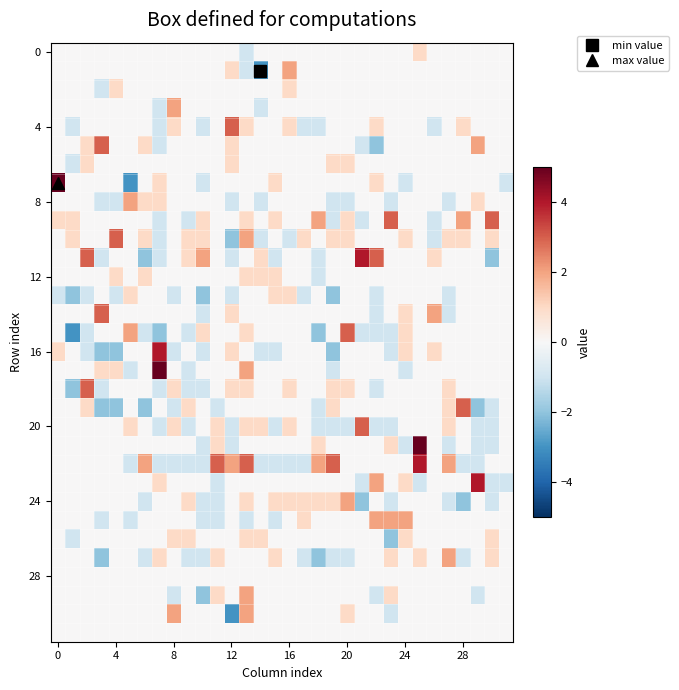

What is the minimum value shown in the chart?

-3